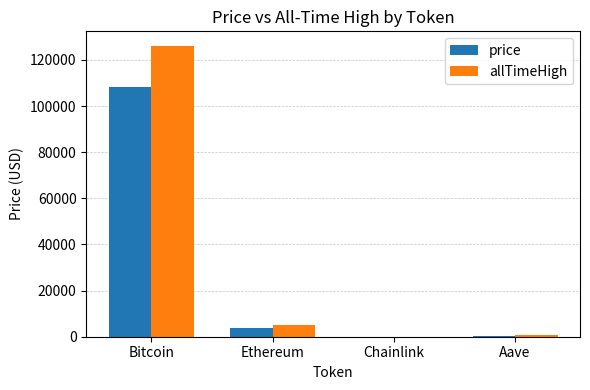

Which category has the highest value across all series?

Bitcoin